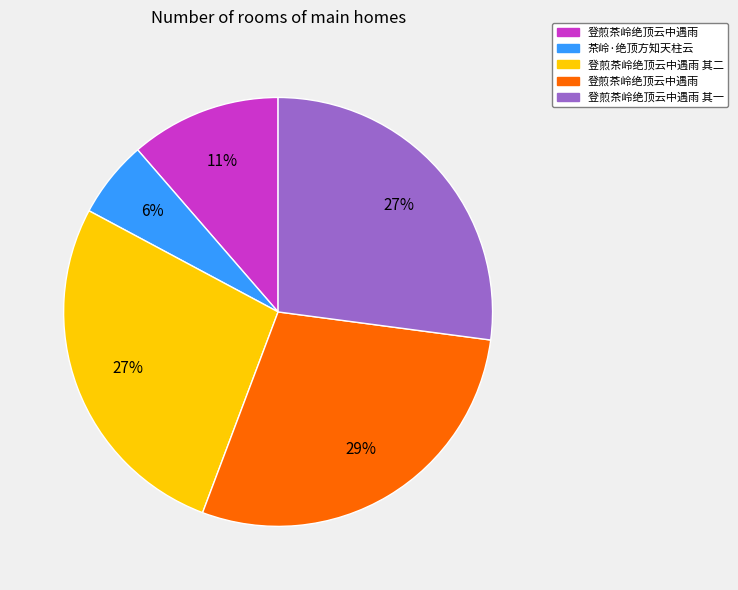

Does any single category account for the majority?

No